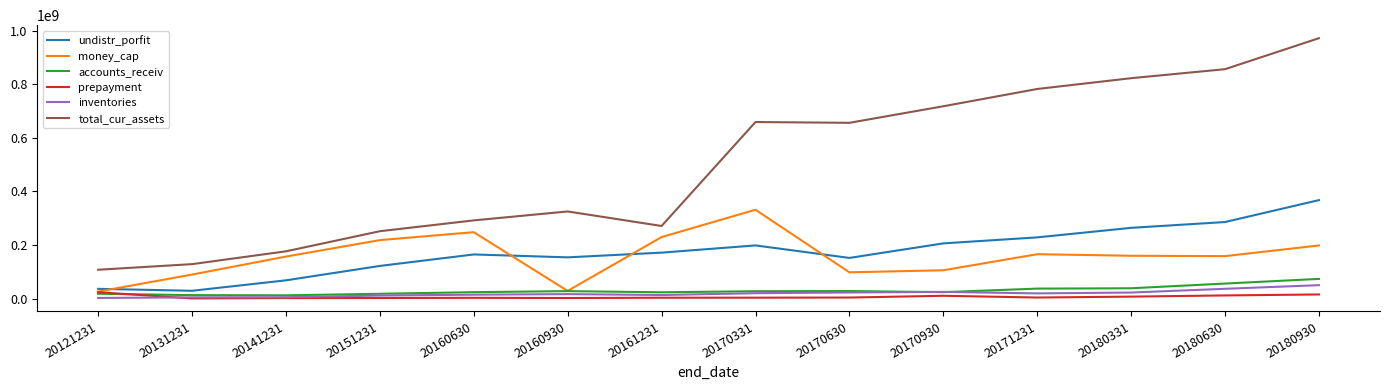

At how many categories does at least one series exceed 754282415?

4